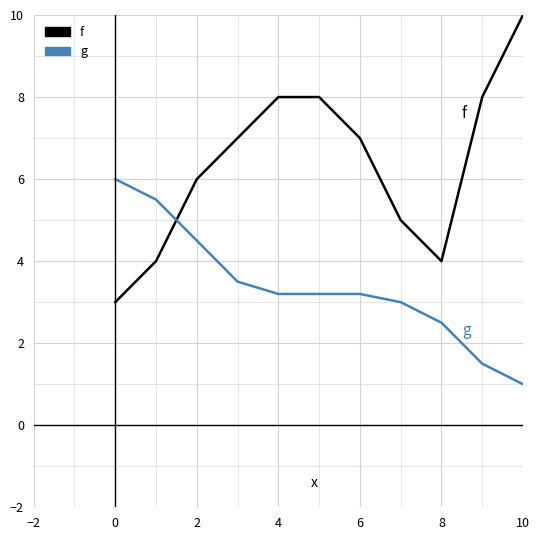

How many times do g and f cross each other?

1